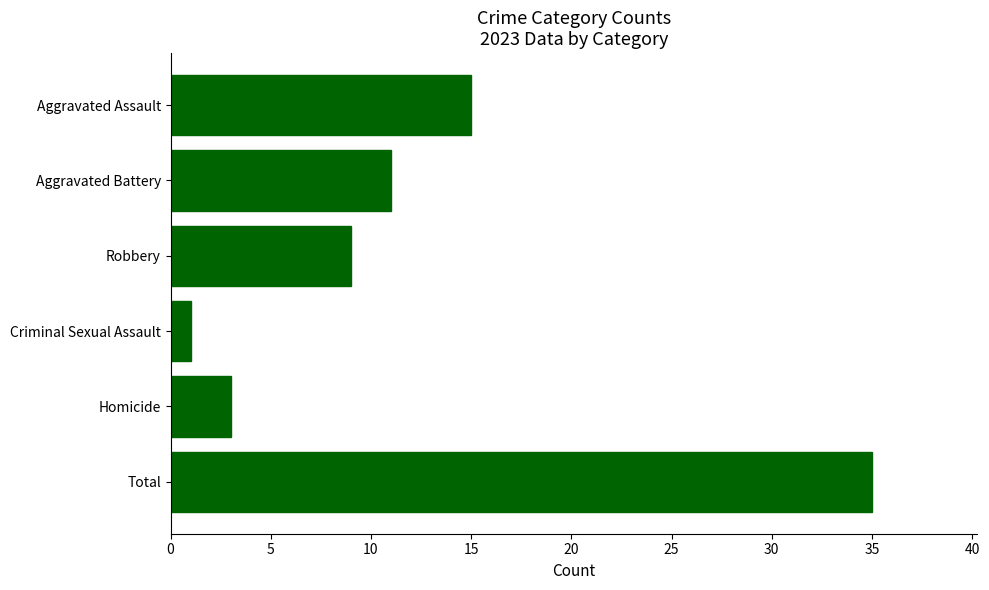

List the labels in order of value, largest first.

Total, Aggravated Assault, Aggravated Battery, Robbery, Homicide, Criminal Sexual Assault